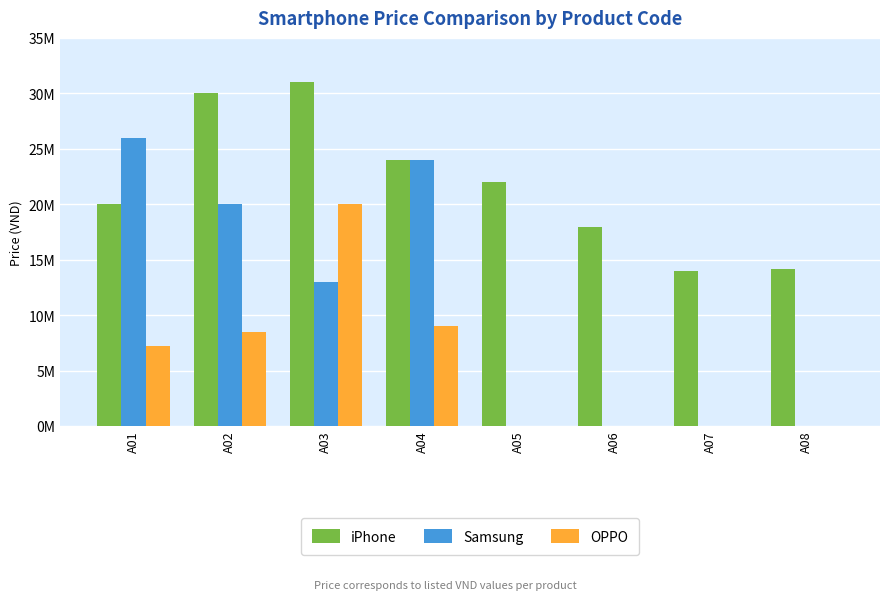

The OPPO series shows 13330587 at A06. True or false?

False